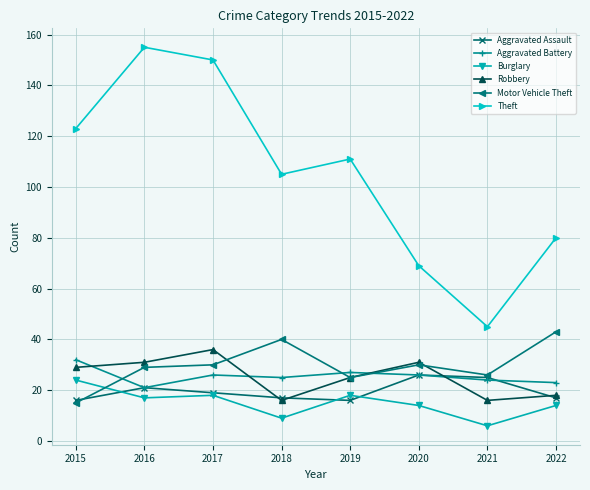

Is this an area chart (filled region under the line)?

No